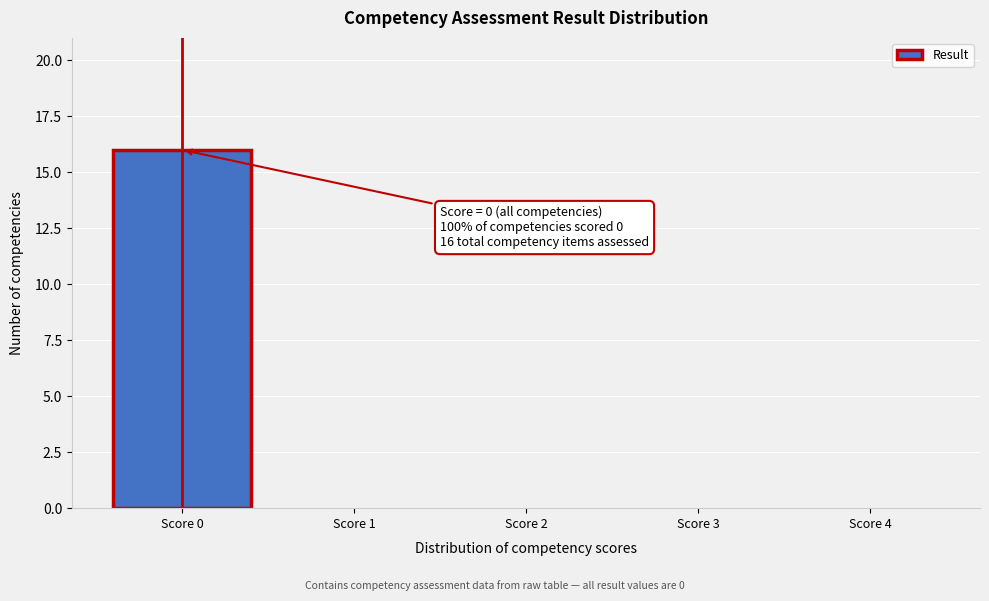

Reading left to right, list all the values displayed in this chart.

Score 0=16	Score 1=0	Score 2=0	Score 3=0	Score 4=0